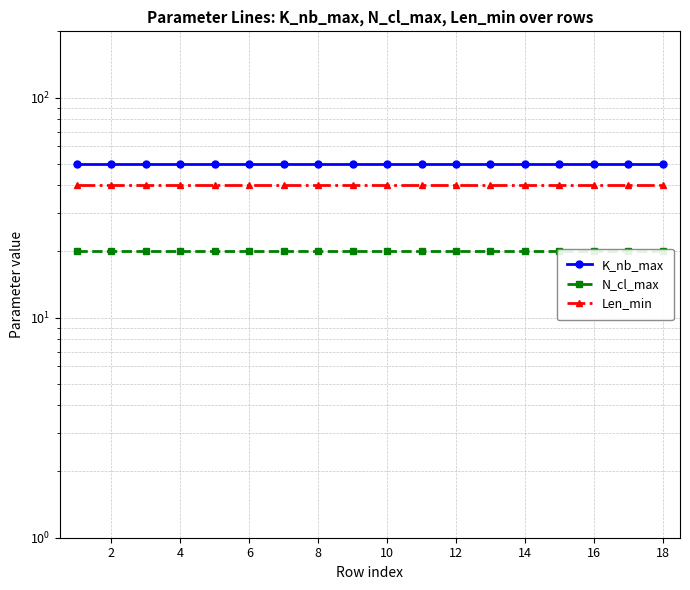

What are all the series names shown in the legend?

K_nb_max, N_cl_max, Len_min